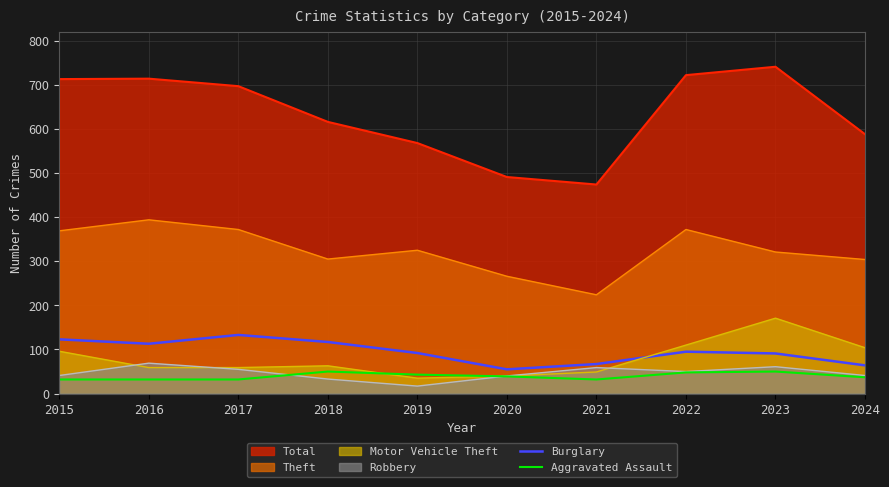

True or false: Burglary and Theft cross at least once.

False